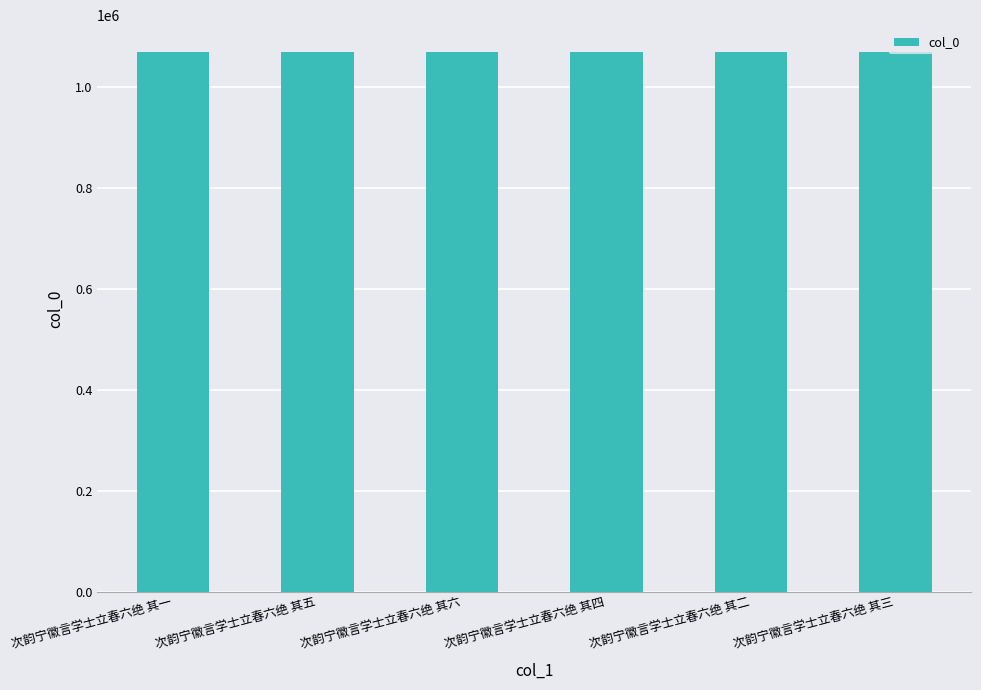

What is the smallest value displayed?

1069000